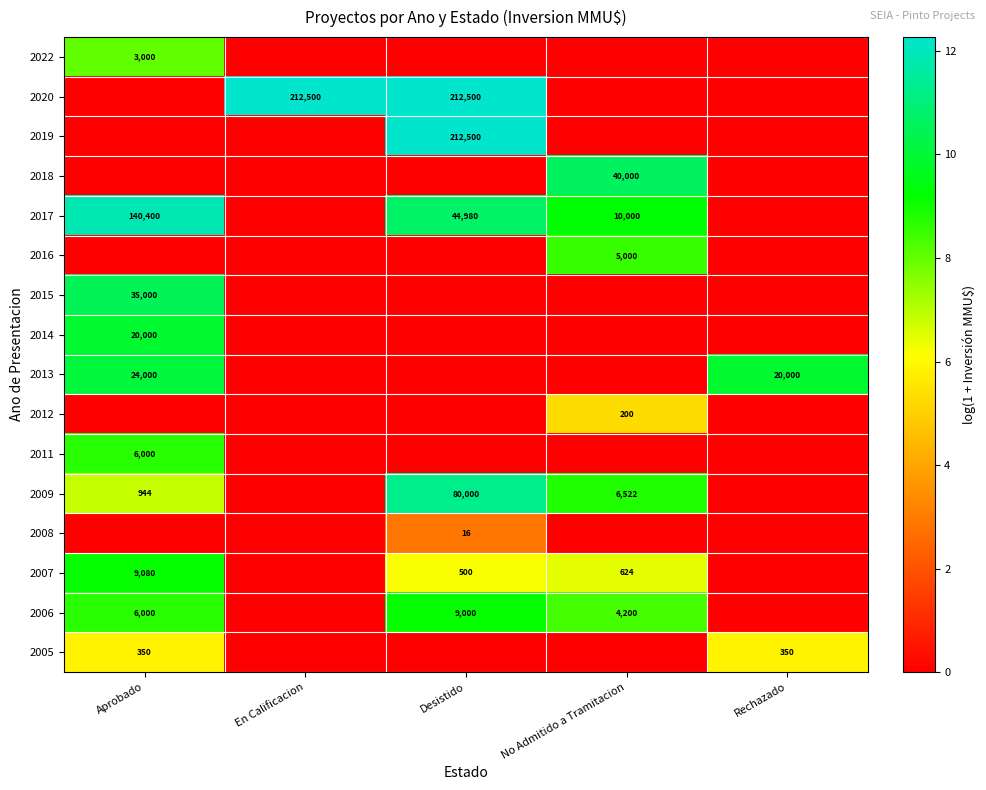

What is the difference between the 2017 values at Aprobado and Desistido?

95420